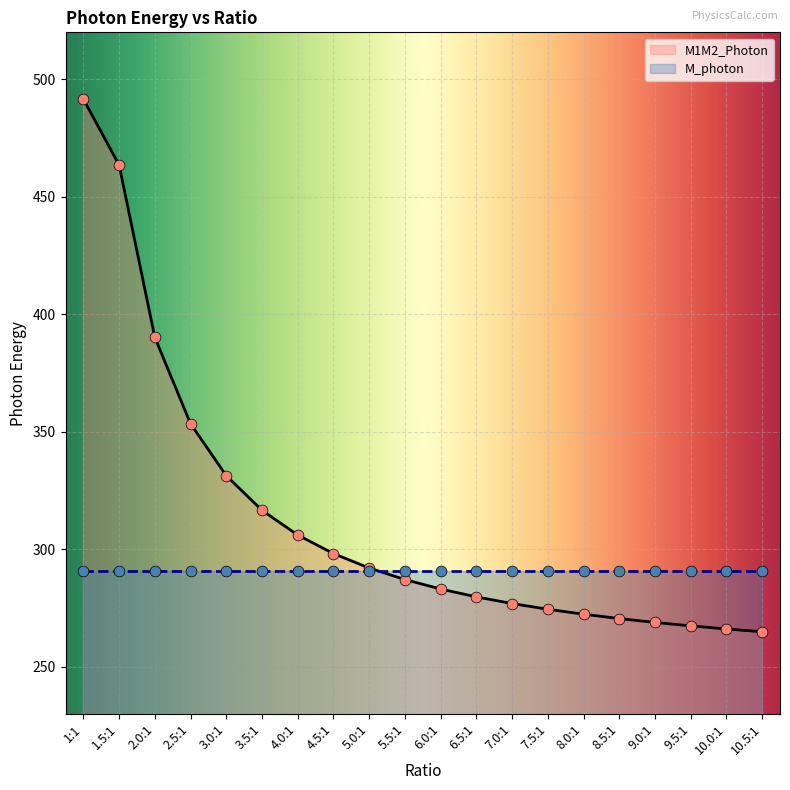

What is the change in value from 3.0:1 to 8.5:1?

-60.8